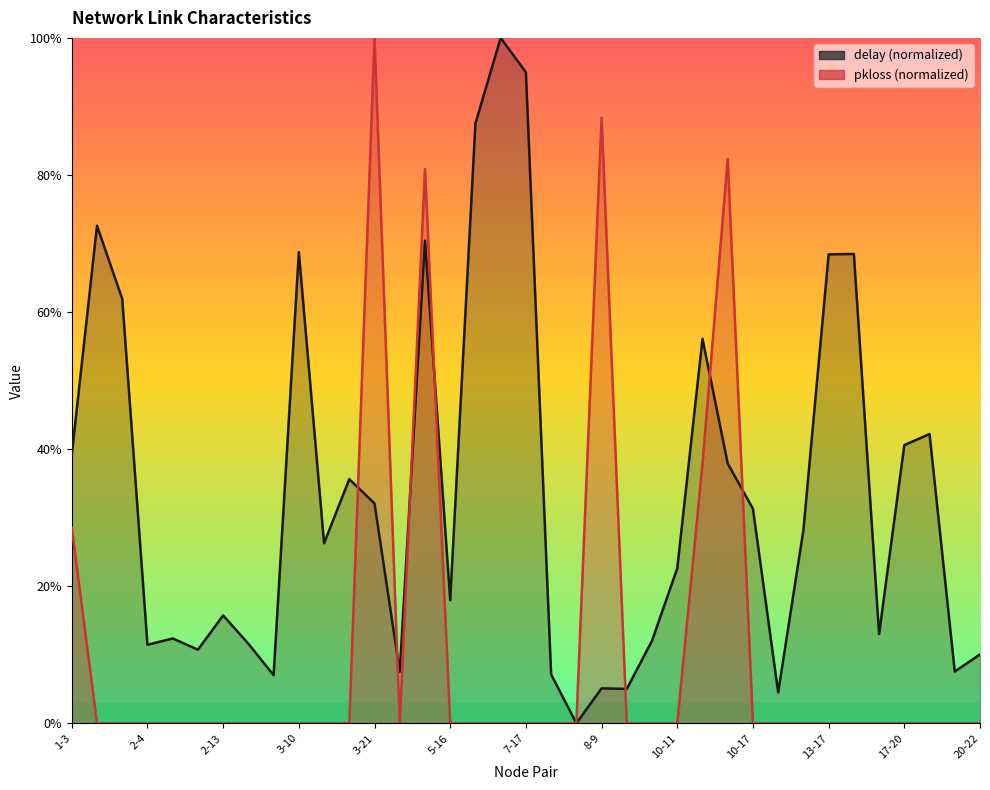

Is the value of pkloss at 19 greater than the value of delay at 22?

No